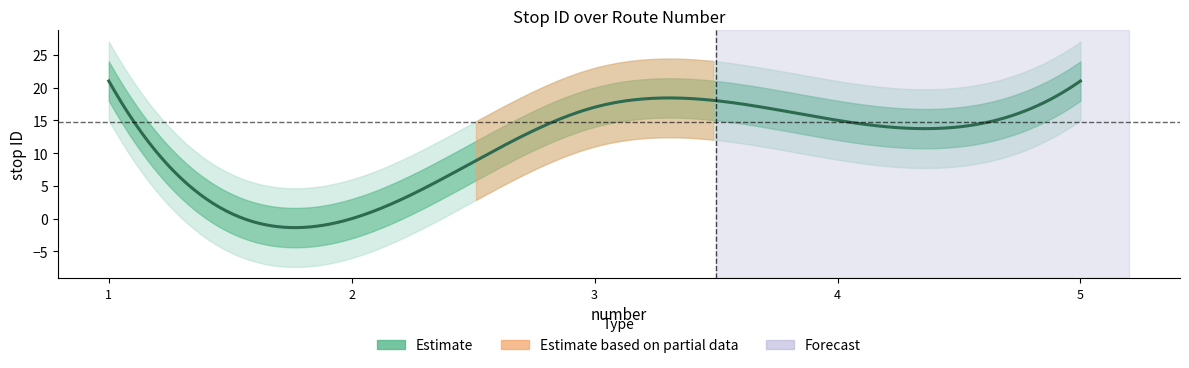

Rank the categories by value from highest to lowest.

1, 5, 3, 4, 2